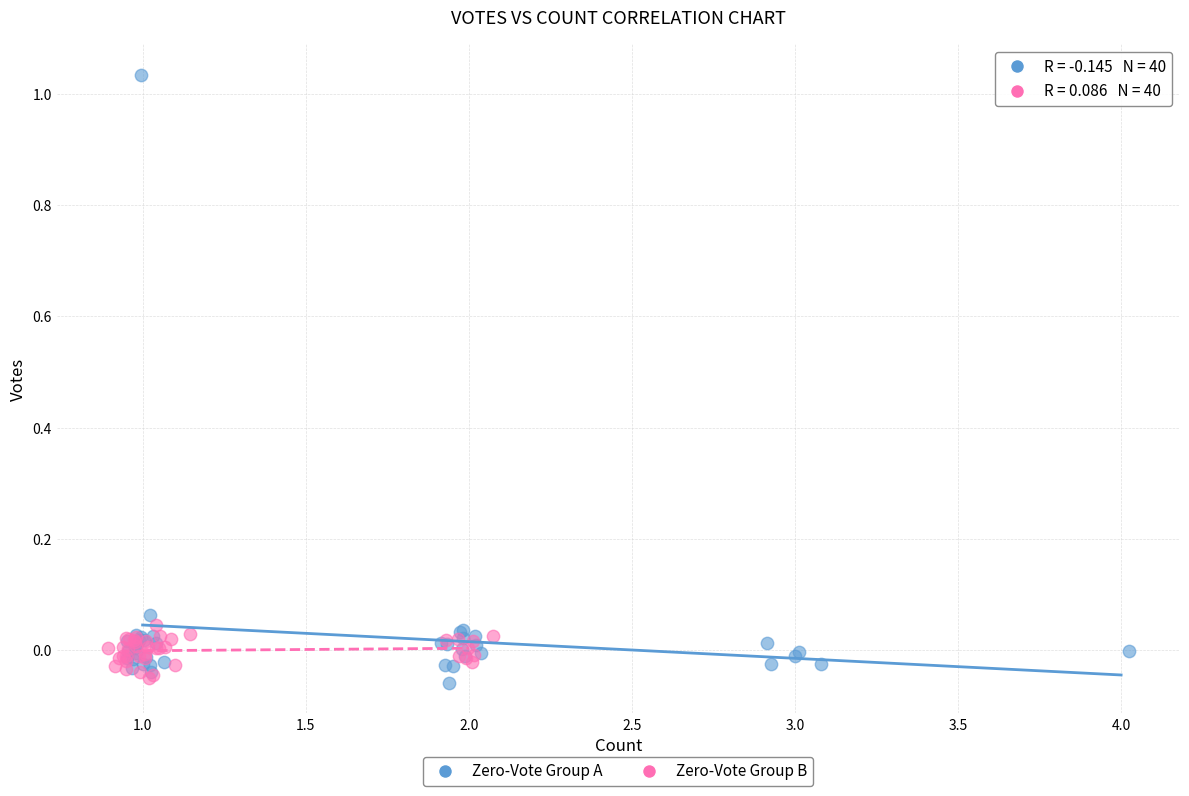

Which series has the widest spread of Y values?

Zero-Vote Group A